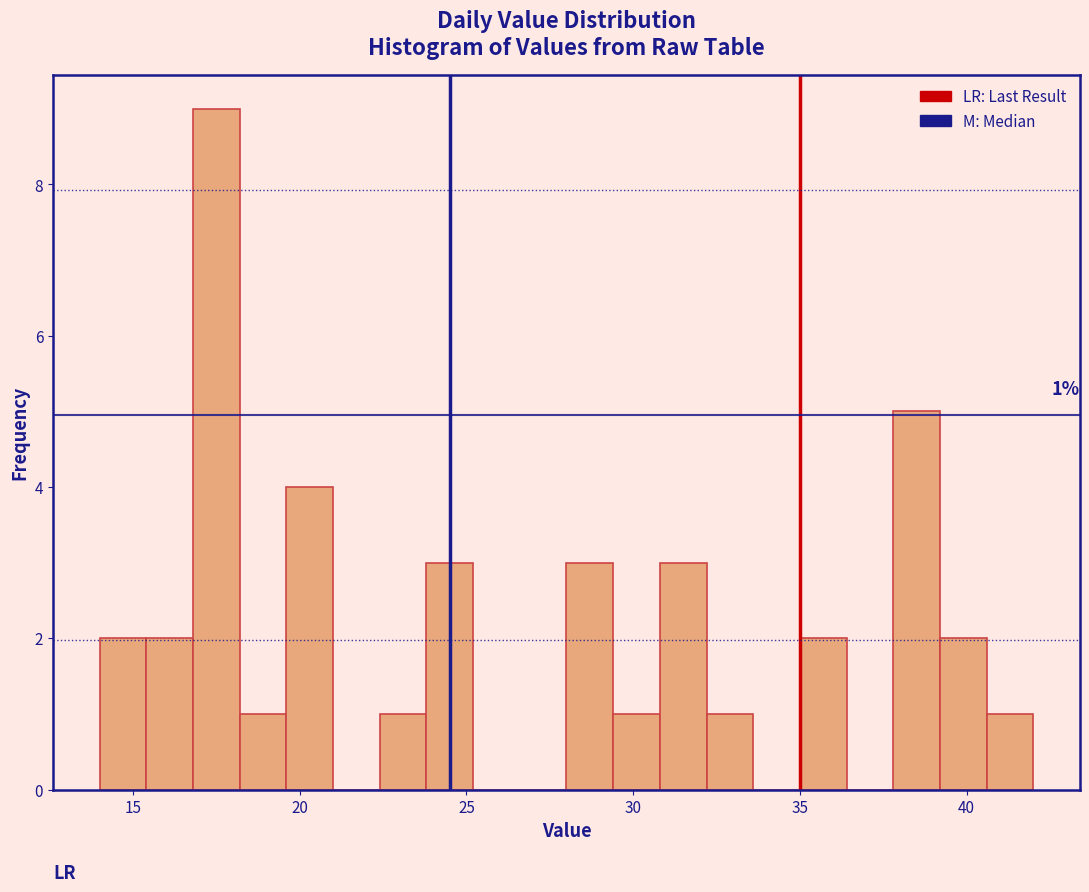

Read against the x-axis, roughly where is the centre of the tallest bar?

17.5